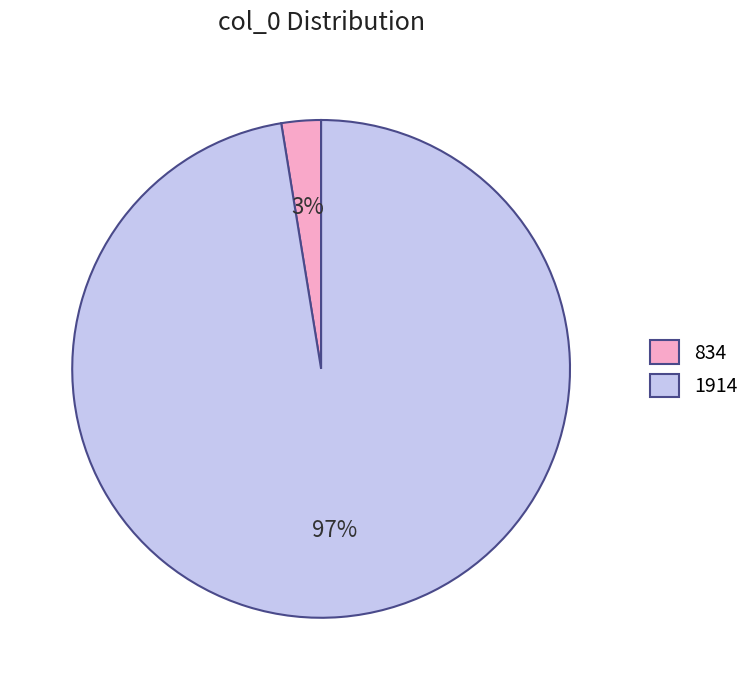

Combined, do 834 and 1914 account for over 50%?

Yes